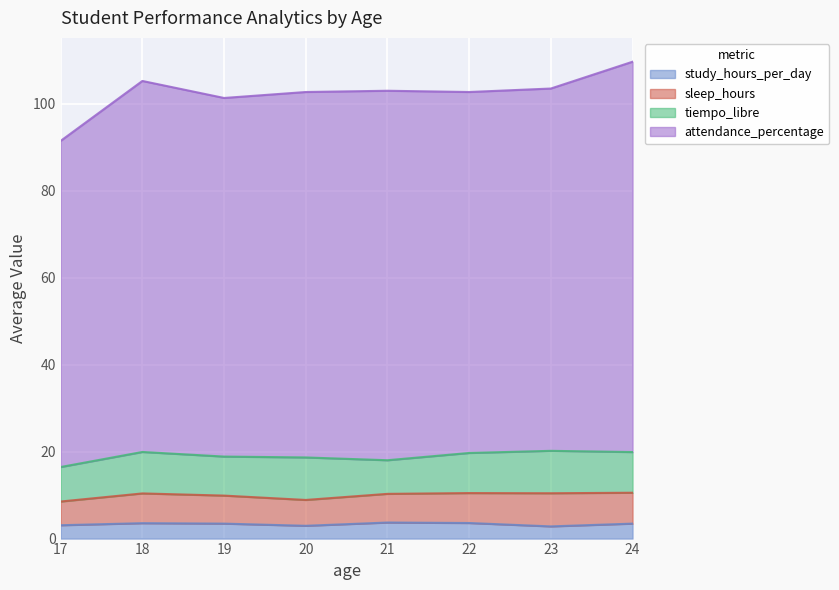

What is the value of the study_hours_per_day point at the 1st from the left?

3.1